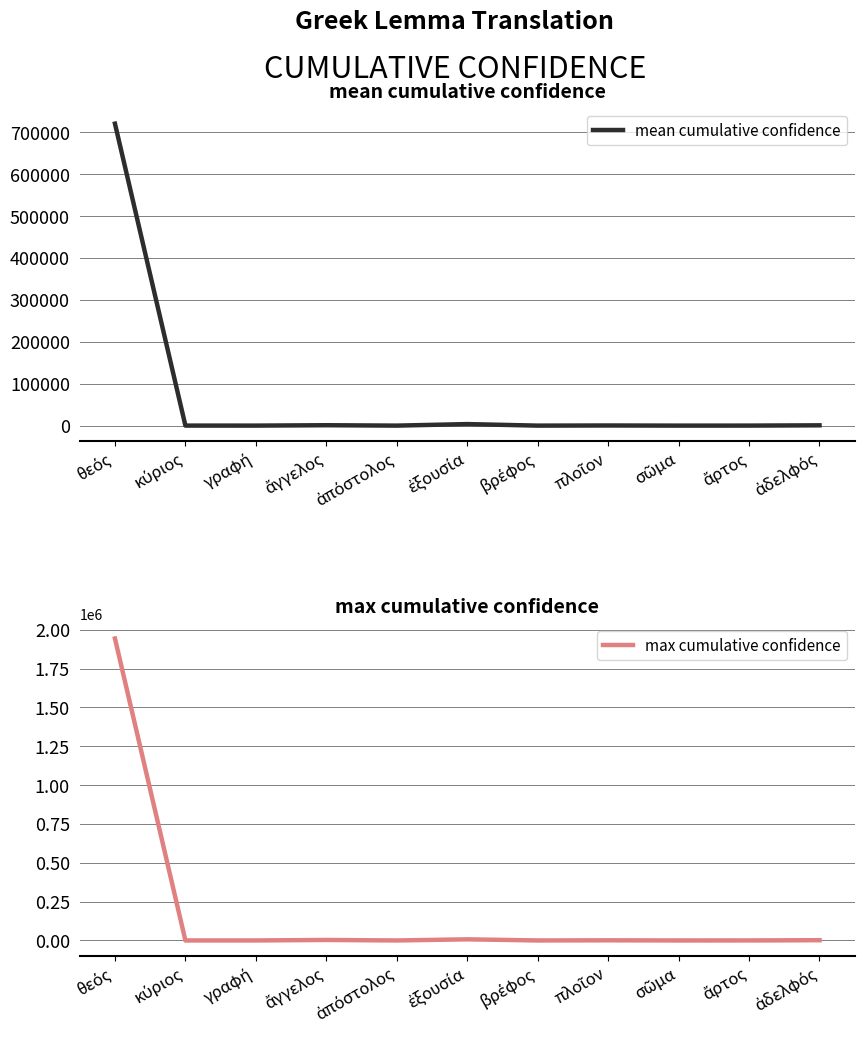

What is the label of the 3rd point from the left?

γραφή